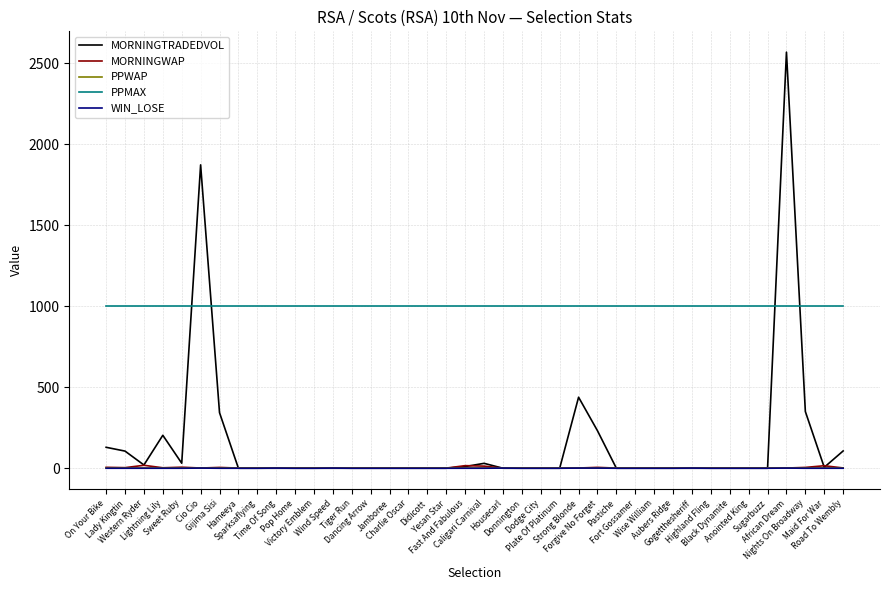

What is the maximum value shown in the chart?

2568.1